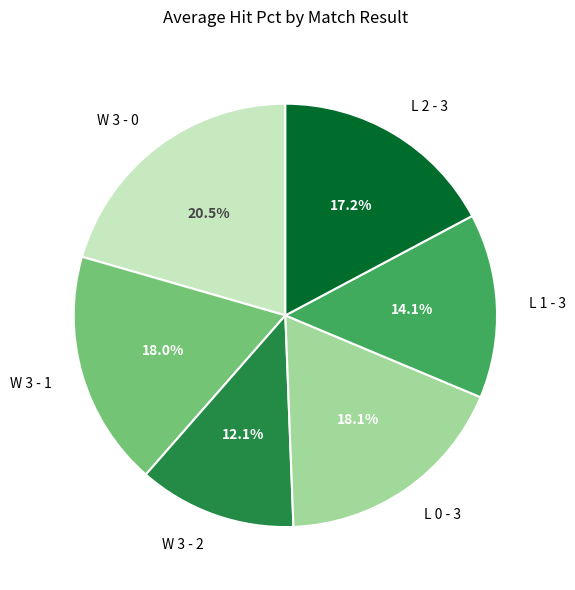

What is the ratio of the value at L 2 - 3 to the value at W 3 - 1?

1.0